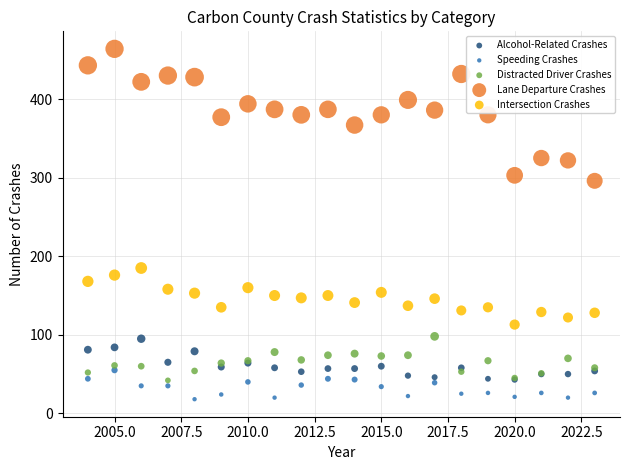

What are all the series names shown in the legend?

Alcohol-Related Crashes, Speeding Crashes, Distracted Driver Crashes, Lane Departure Crashes, Intersection Crashes